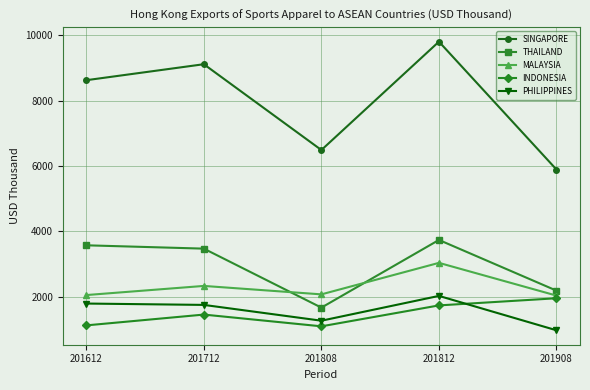

In THAILAND, how many points are higher than both neighbors (excluding endpoints)?

1